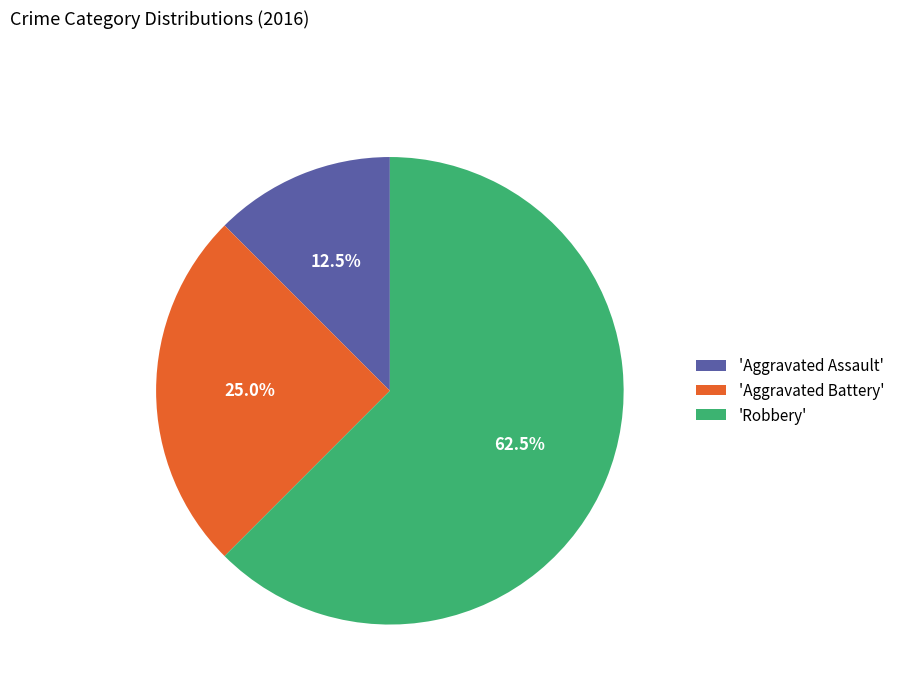

Which slice is the smallest?

'Aggravated Assault'